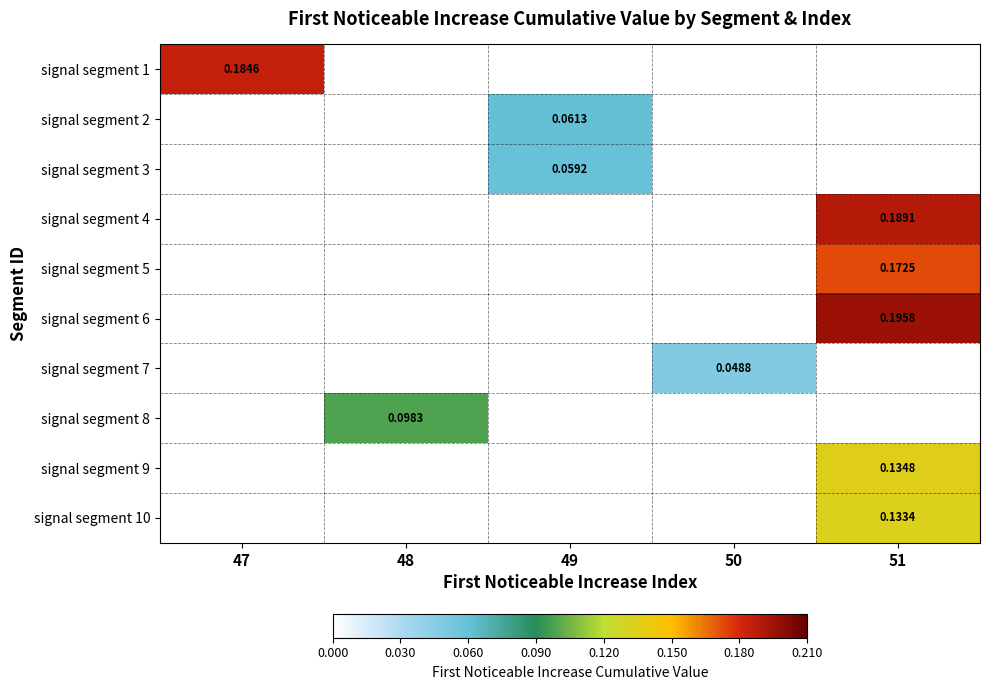

Which label corresponds to the smallest value in the chart?

50